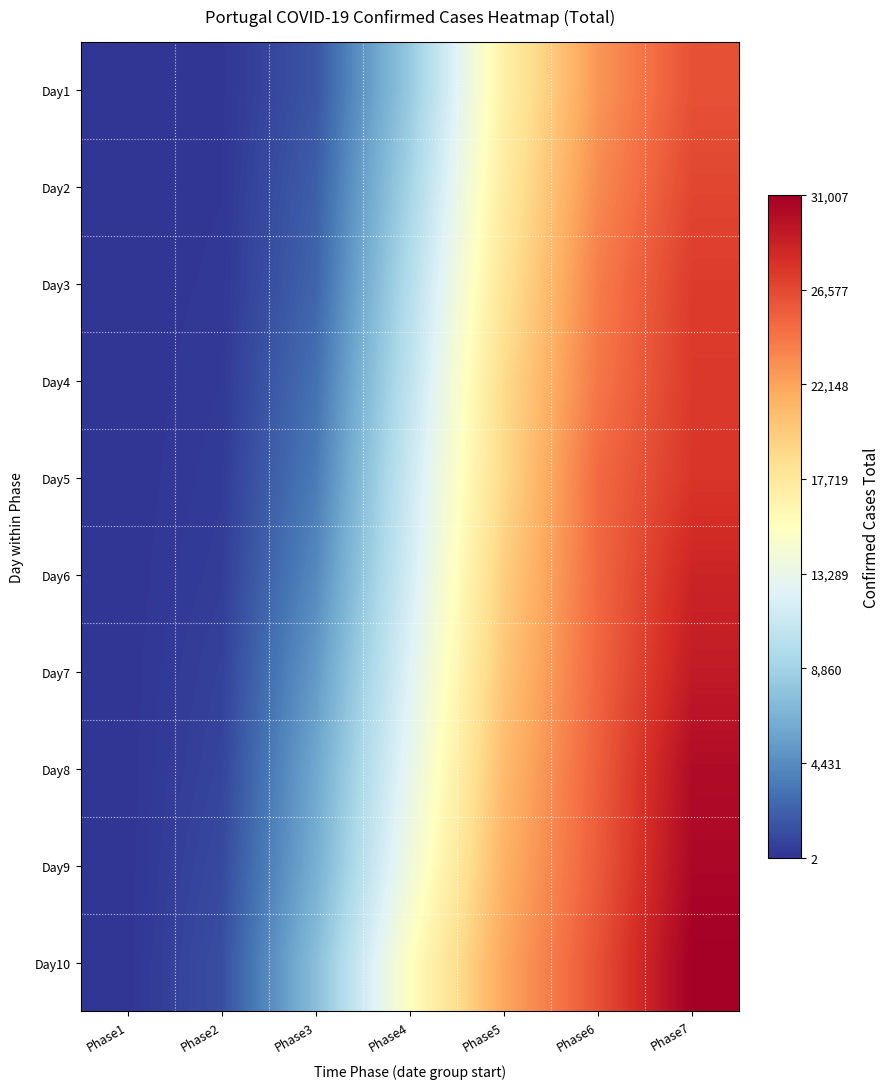

Which series has the largest range (max minus min)?

Day10